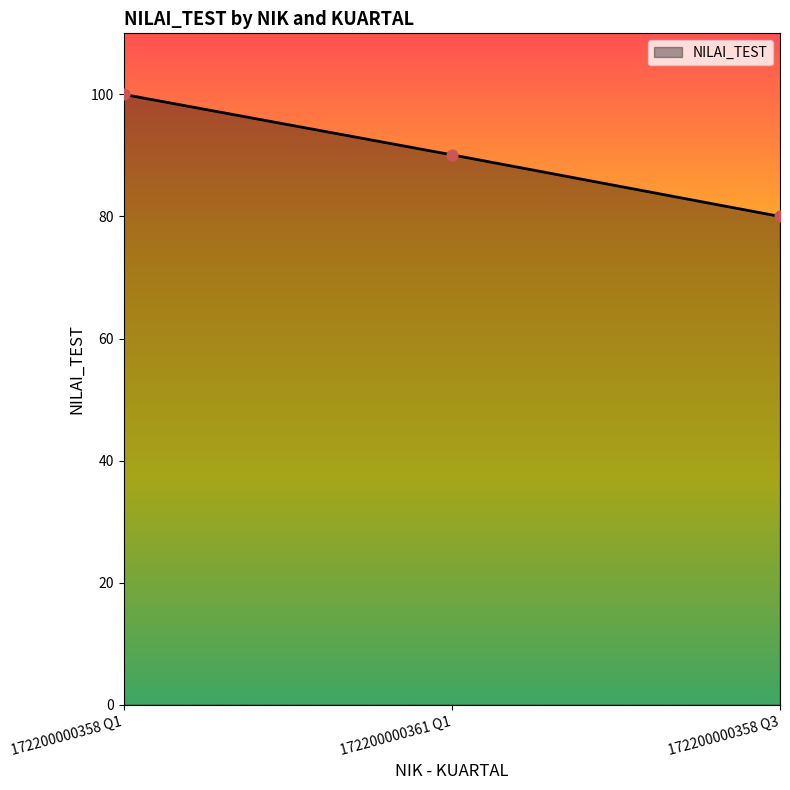

What is the change in value from 172200000358 Q1 to 172200000361 Q1?

-9.9